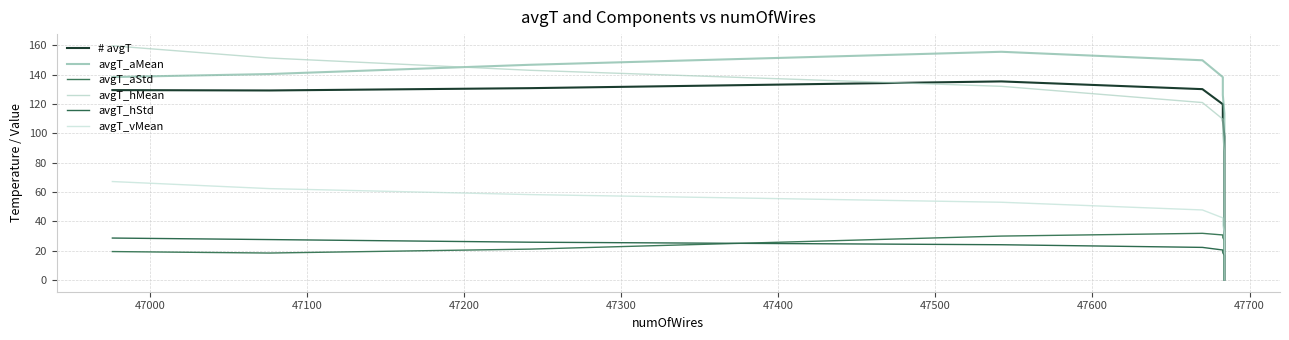

How many values in the # avgT series exceed 75?

10